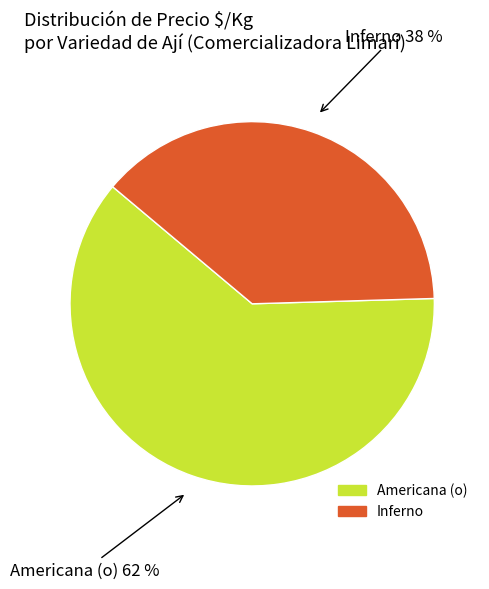

To the nearest percent, what is the average slice percentage?

50%